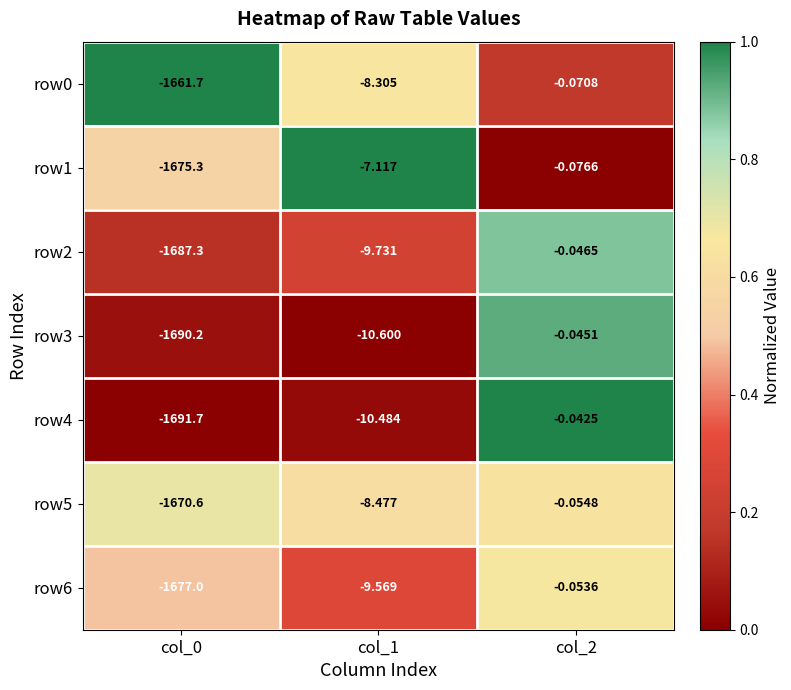

Is the value of row5 at col_1 greater than the value of row3 at col_0?

Yes